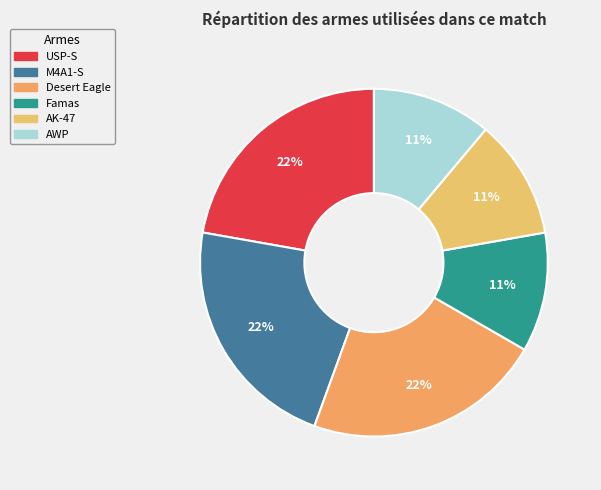

How many slices are in this pie chart?

6